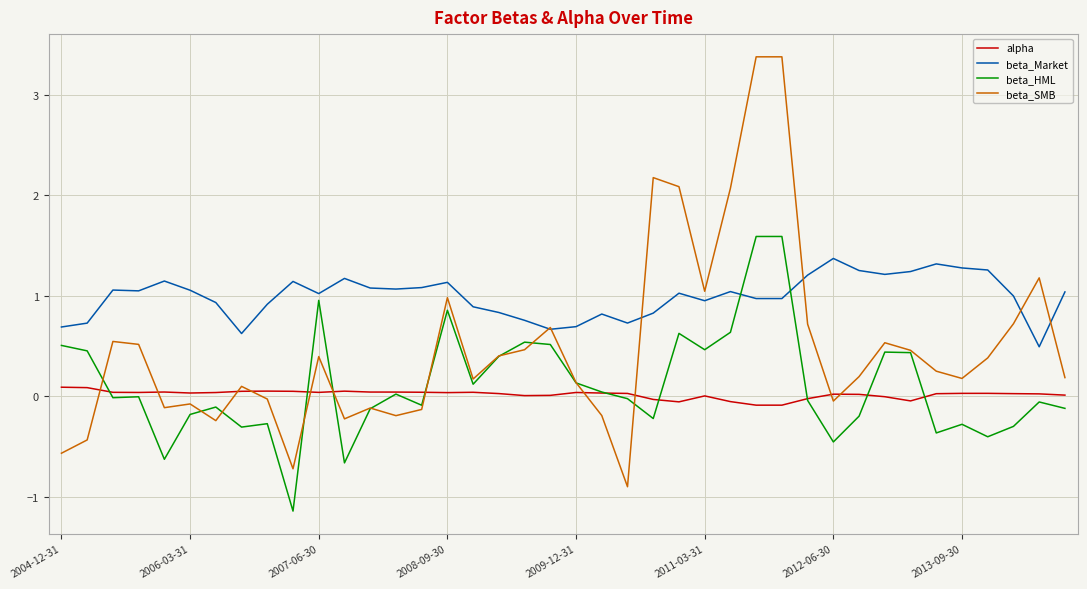

What is the maximum value shown in the chart?

3.4